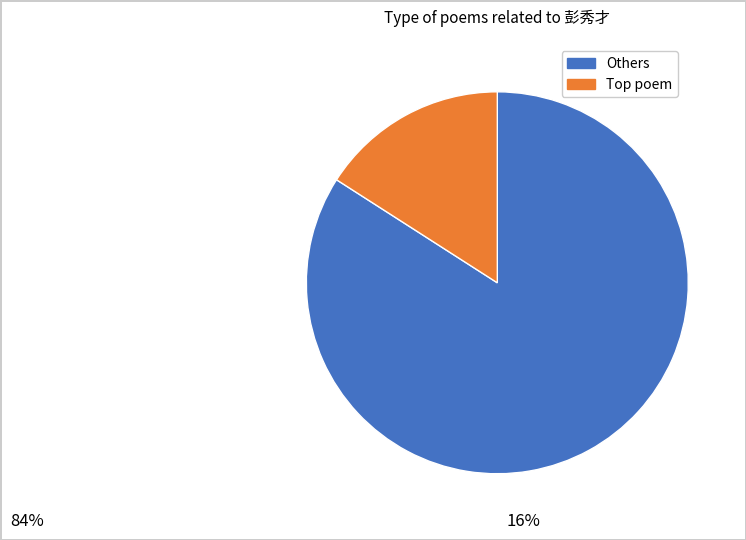

How many segments does this pie chart have?

2